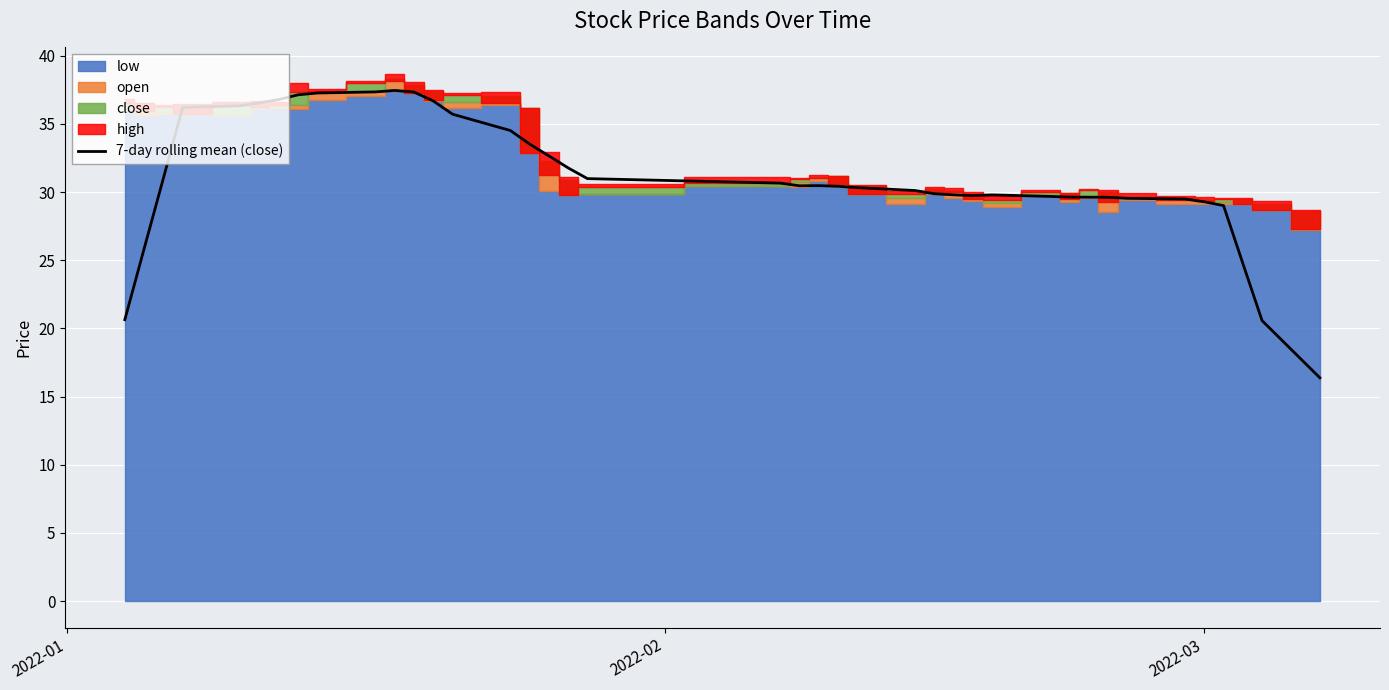

Reading left to right, list all the values displayed in this chart.

20.6	25.8	31.0	36.2	36.3	36.5	36.8	37.1	37.3	37.3	37.4	37.3	36.7	35.7	34.5	33.5	32.7	31.8	31.0	30.7	30.5	30.5	30.4	30.3	30.1	29.9	29.8	29.7	29.8	29.7	29.6	29.6	29.6	29.5	29.5	29.3	29.0	24.8	20.6	16.4